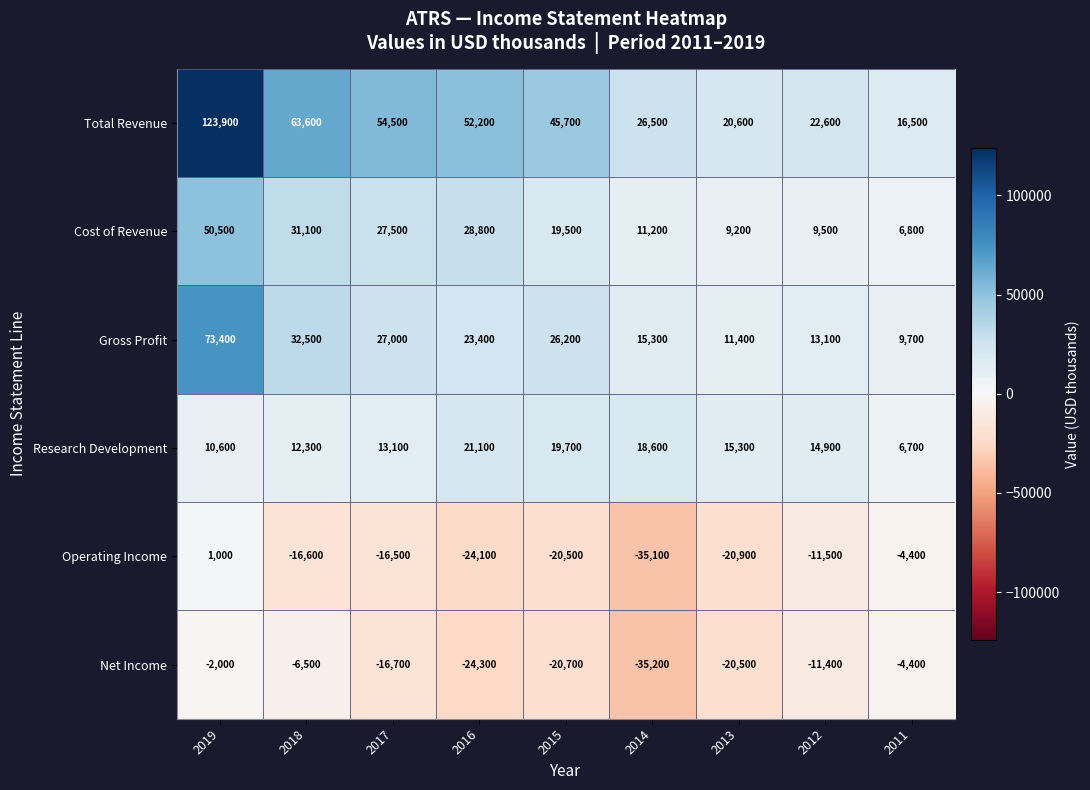

At how many categories does at least one series exceed 62196?

2